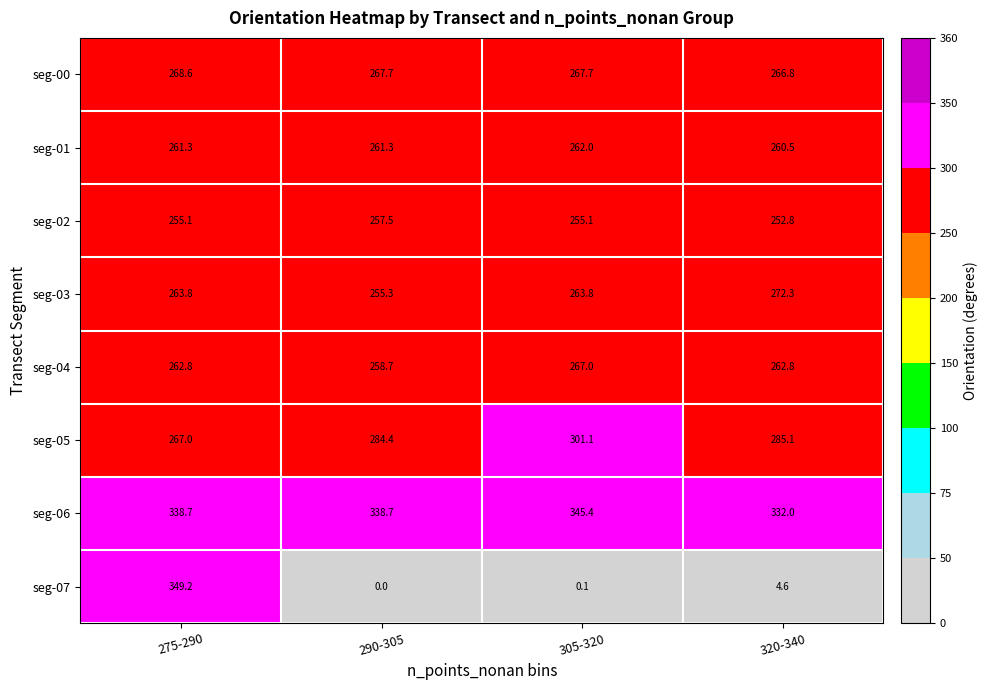

Which series has the largest total across all categories?

seg-06